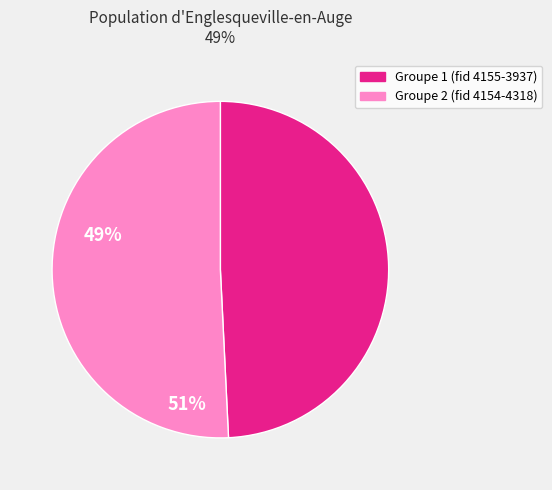

Does any single category account for the majority?

Yes